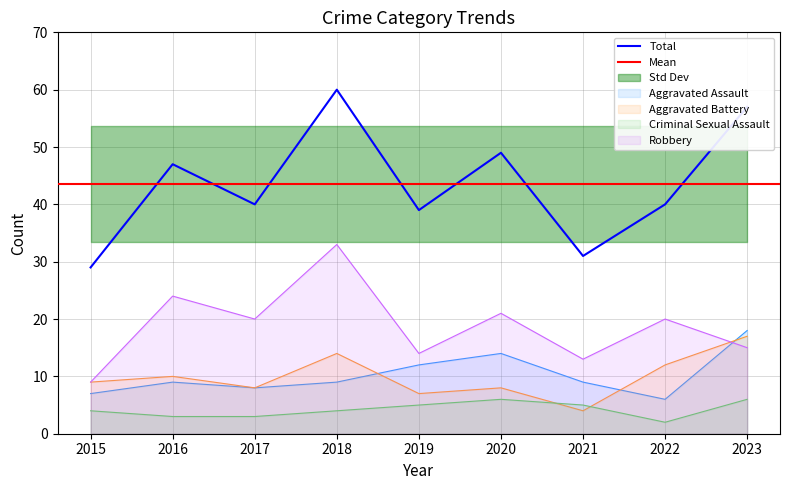

How many lines are shown in the chart?

5